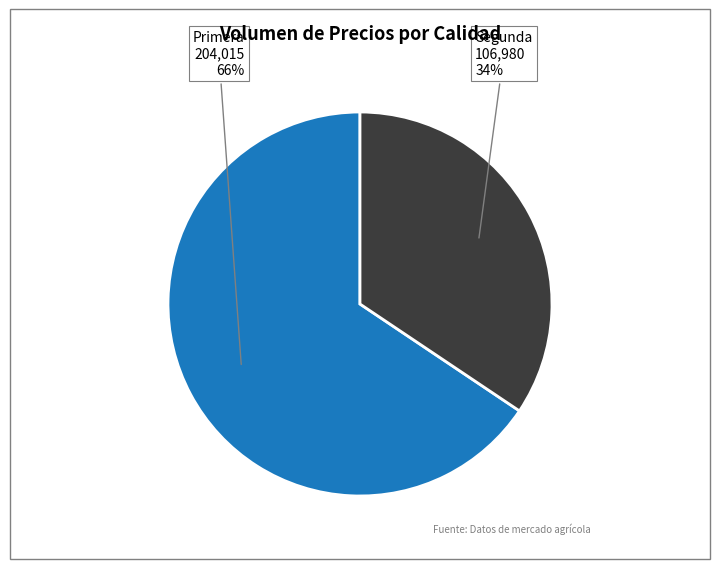

Is there any slice that represents more than half of the pie?

Yes